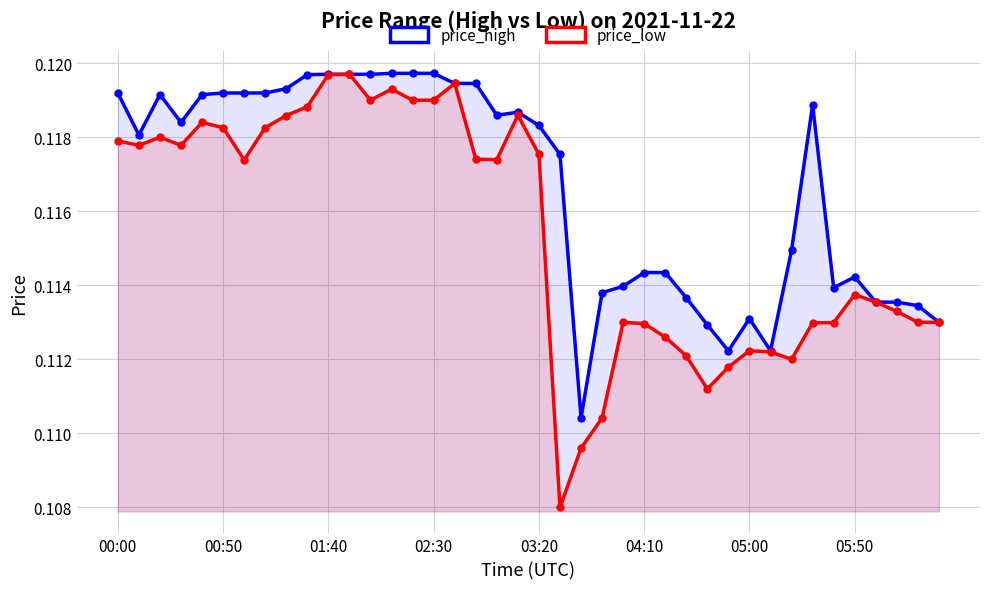

At which category does the chart reach its minimum across all series?

21